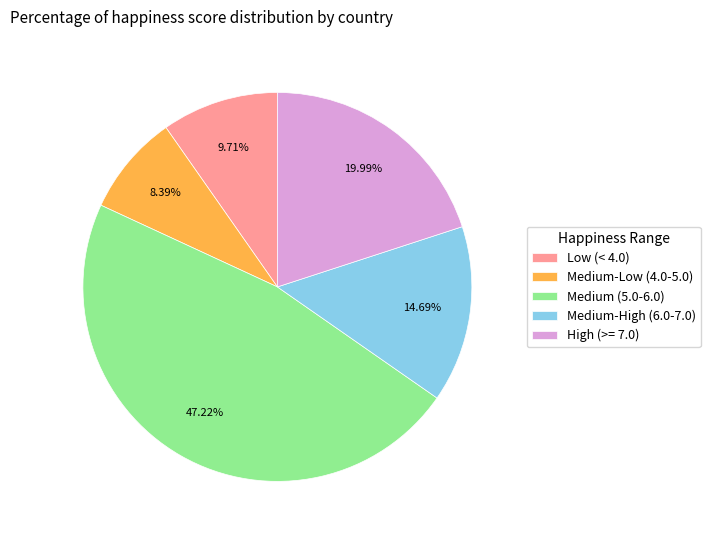

Is Medium-Low (4.0-5.0) the majority of the pie?

No